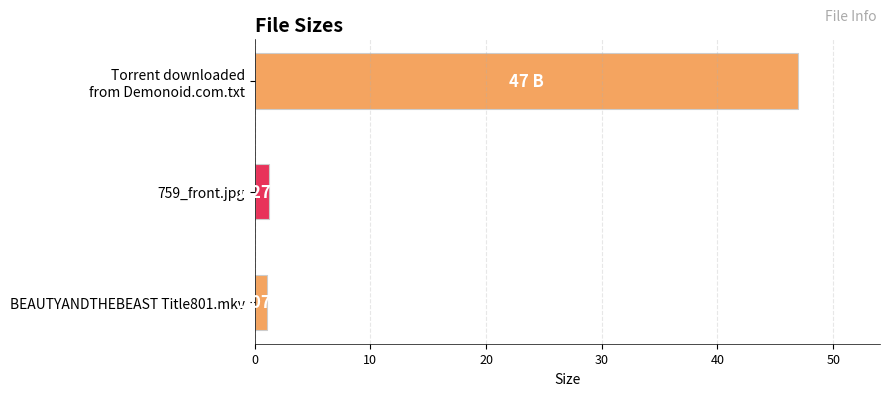

What is the difference between the maximum and second lowest values?

45.7